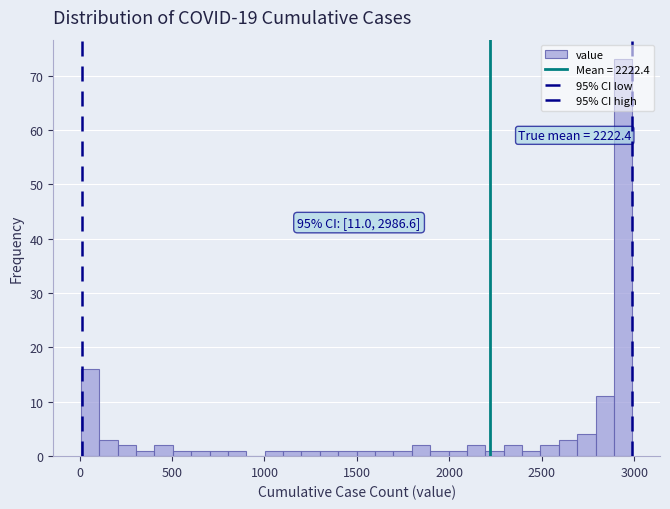

Read against the x-axis, roughly where is the centre of the tallest bar?

2950